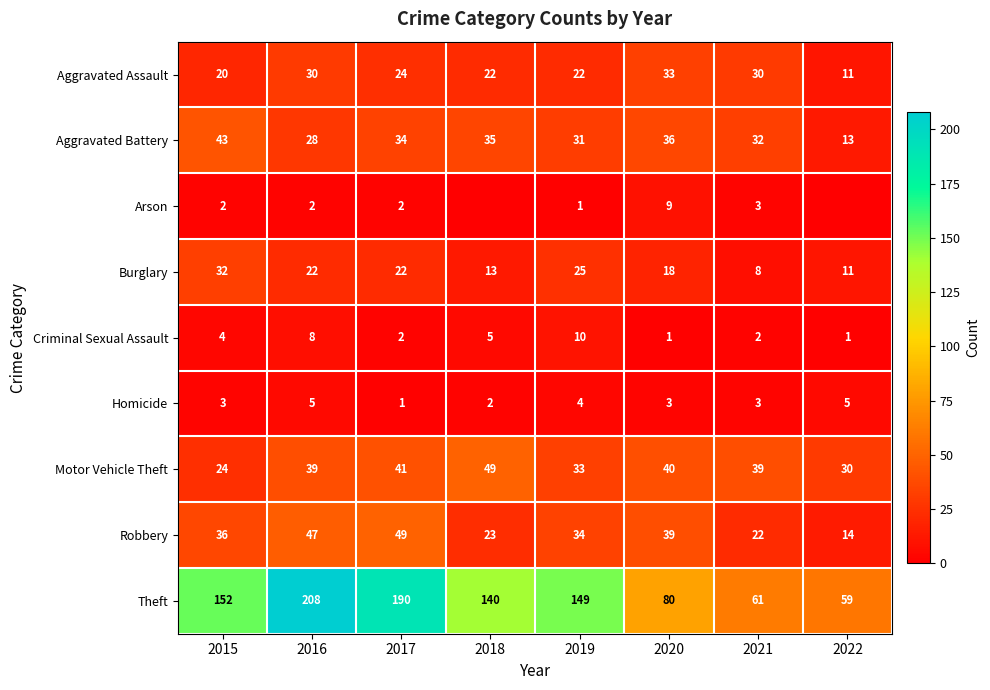

Between 2016 and 2020, which series saw the biggest shift?

Theft